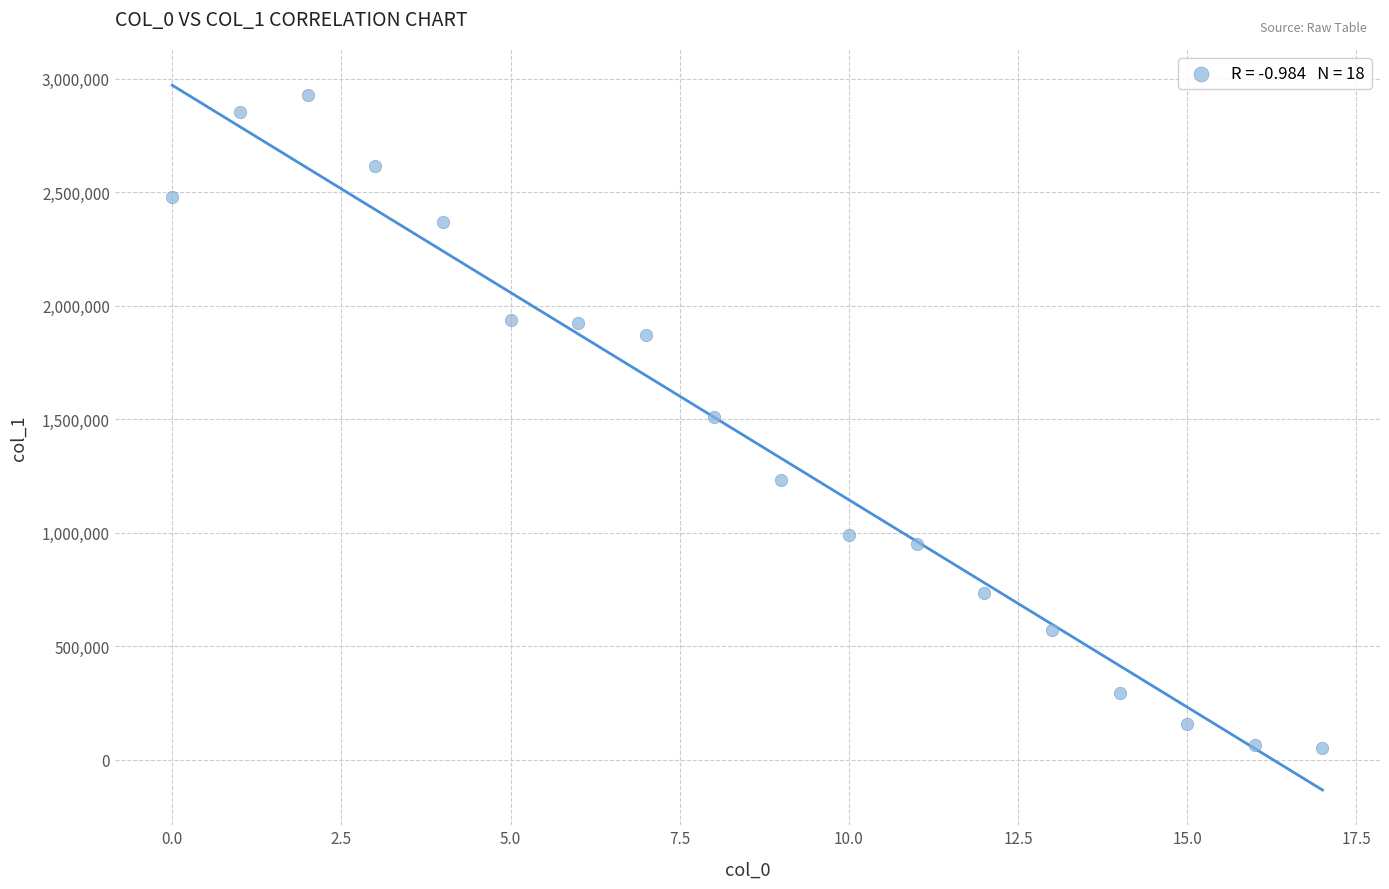

What is the range of Y values (max minus min)?

2877065